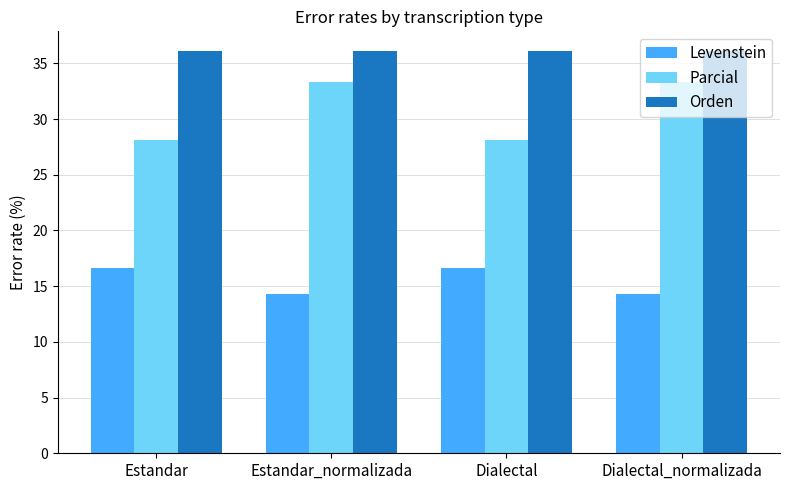

Reading right to left, list all the values displayed in this chart.

Levenstein: 14.3	16.7	14.3	16.7
Parcial: 33.3	28.1	33.3	28.1
Orden: 36.1	36.1	36.1	36.1